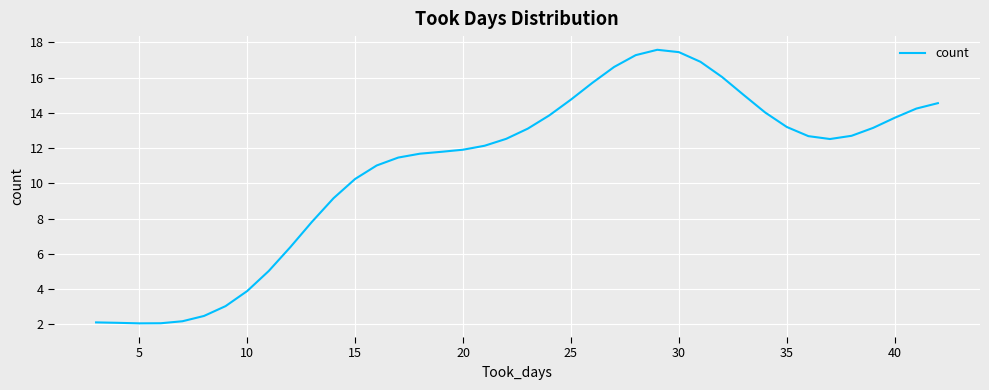

What is the difference between the maximum and minimum values?

15.5